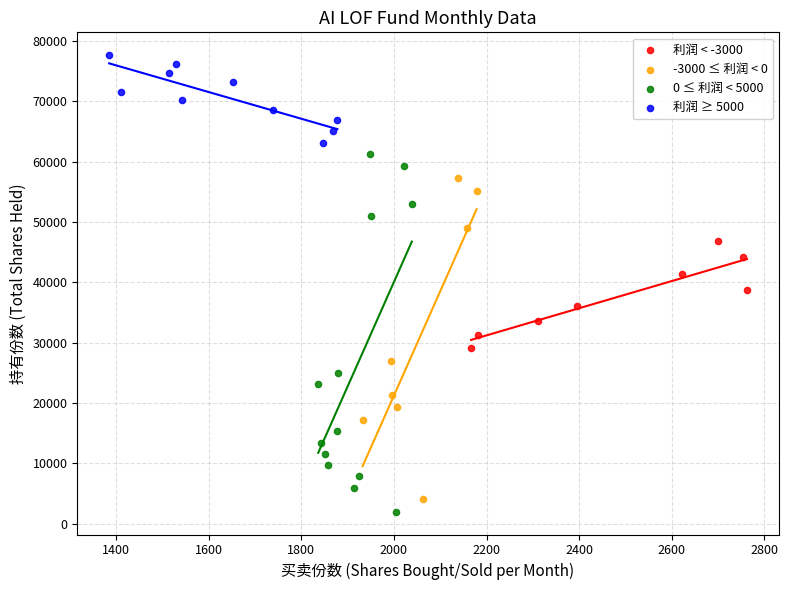

What are all the series names shown in the legend?

利润 < -3000, -3000 ≤ 利润 < 0, 0 ≤ 利润 < 5000, 利润 ≥ 5000